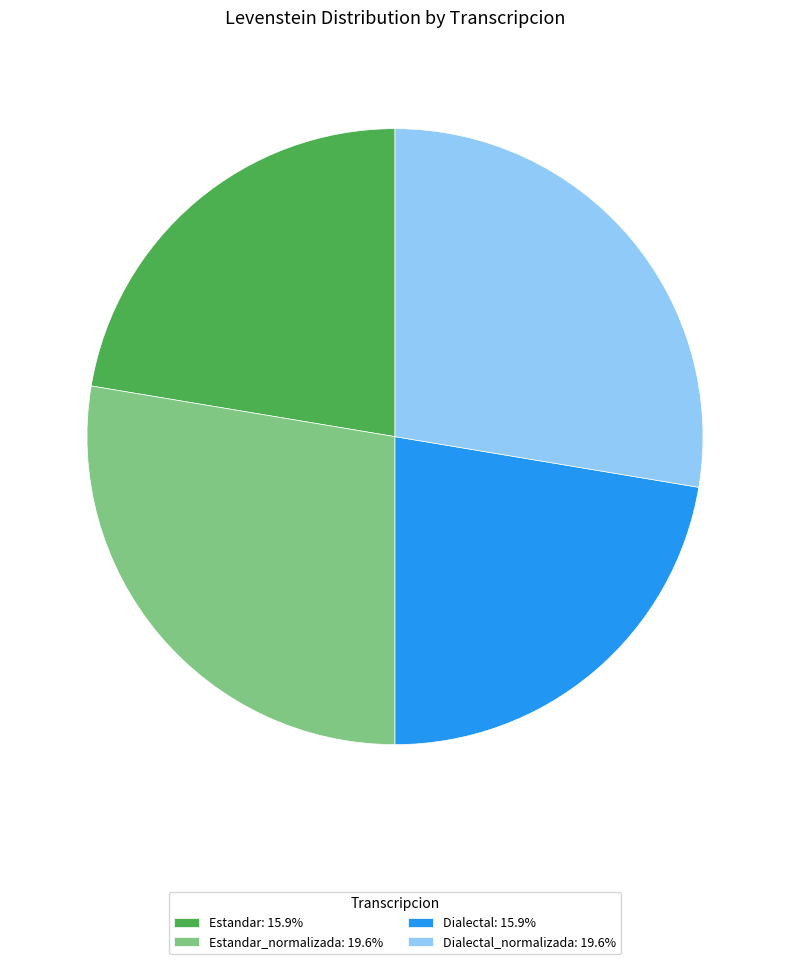

Is Dialectal_normalizada: 19.6% the majority of the pie?

No